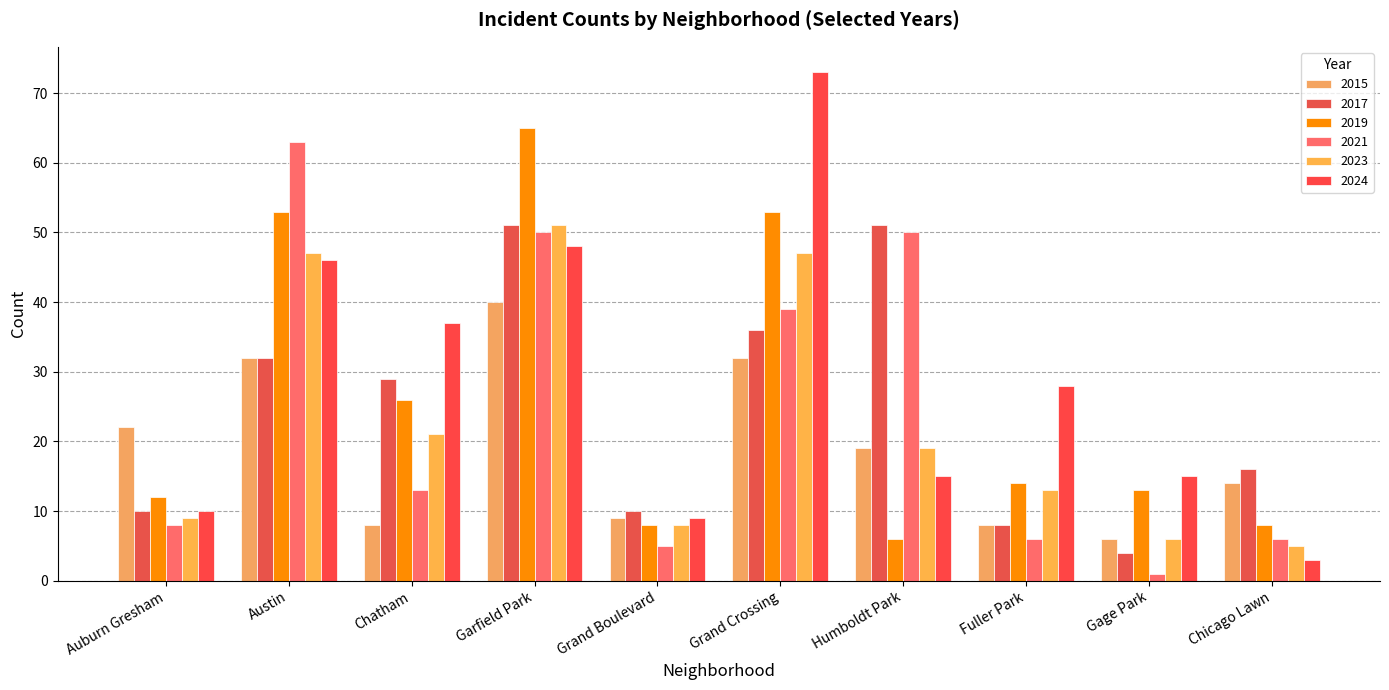

What is the sum of all 2017 values?

247